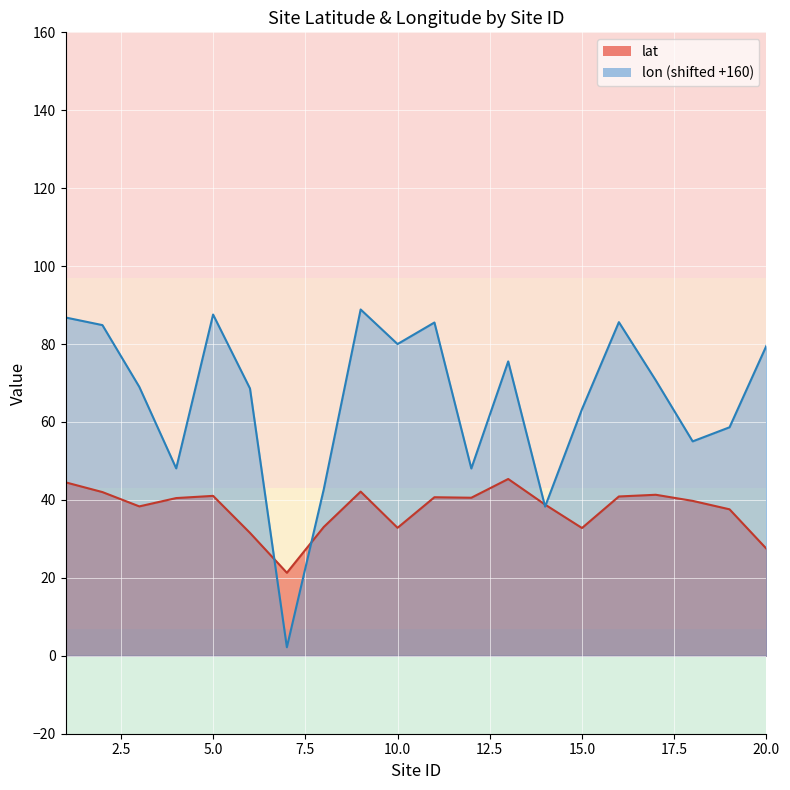

What is the approximate value of lat at 2?

42.0